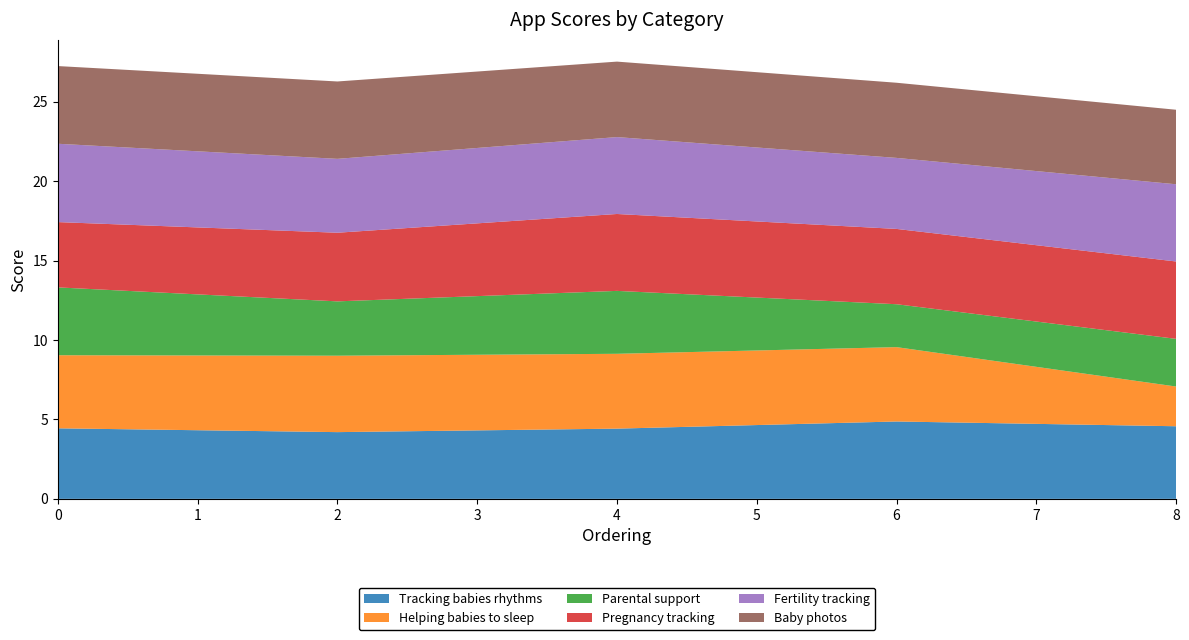

Reading left to right, list all the values displayed in this chart.

Tracking babies rhythms: 4.4	4.2	4.4	4.9	4.6
Helping babies to sleep: 4.6	4.8	4.7	4.7	2.5
Parental support: 4.3	3.4	4.0	2.7	3.0
Pregnancy tracking: 4.1	4.3	4.8	4.7	4.9
Fertility tracking: 4.9	4.7	4.8	4.5	4.9
Baby photos: 4.9	4.9	4.8	4.7	4.7